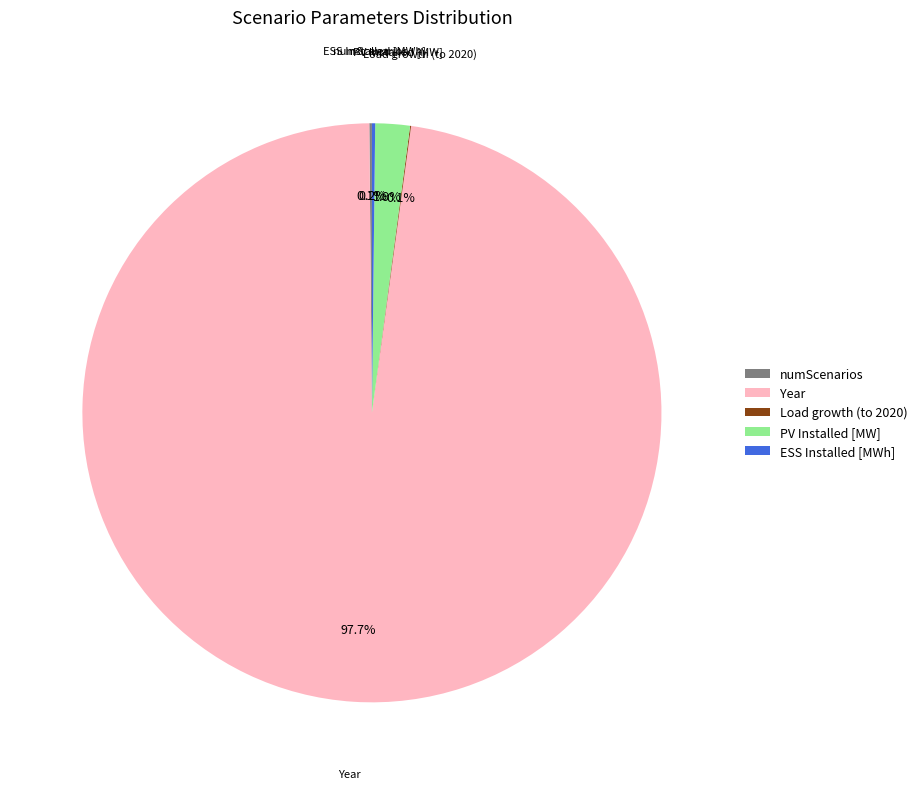

Which category has the biggest portion of the pie?

Year